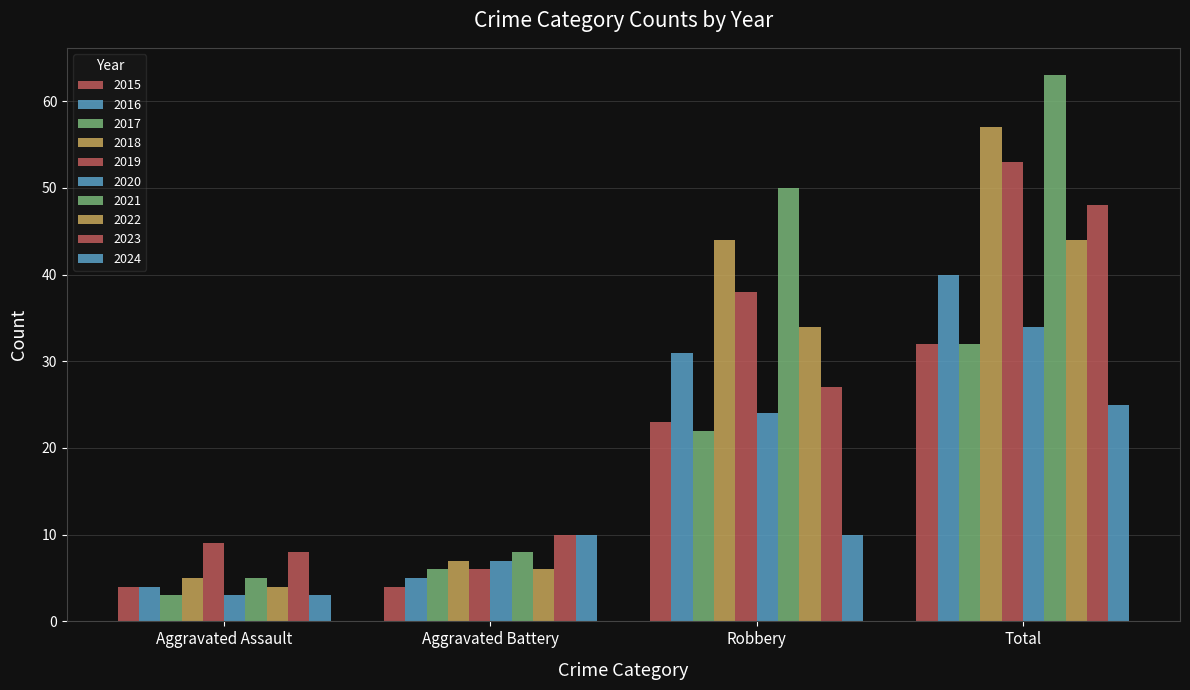

How many bars are there in each group?

10